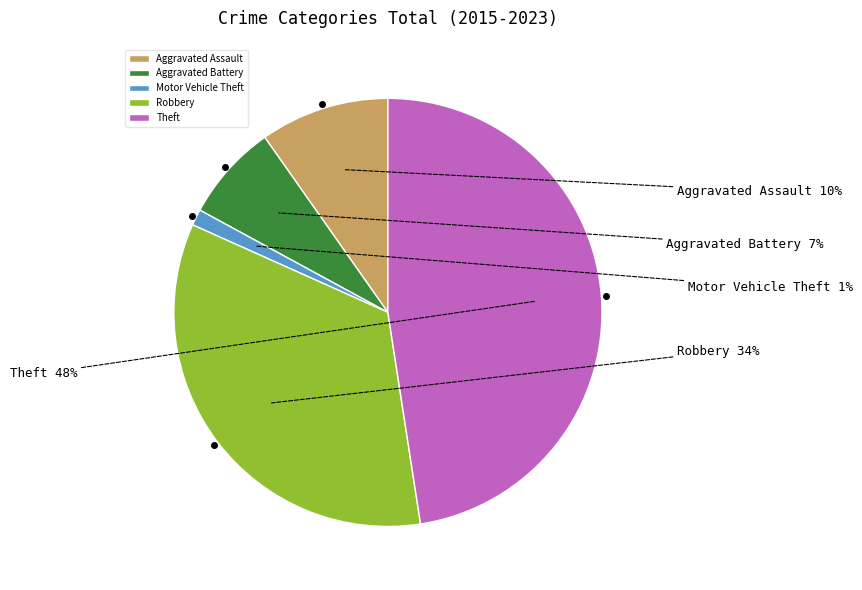

How many slices are in this pie chart?

5